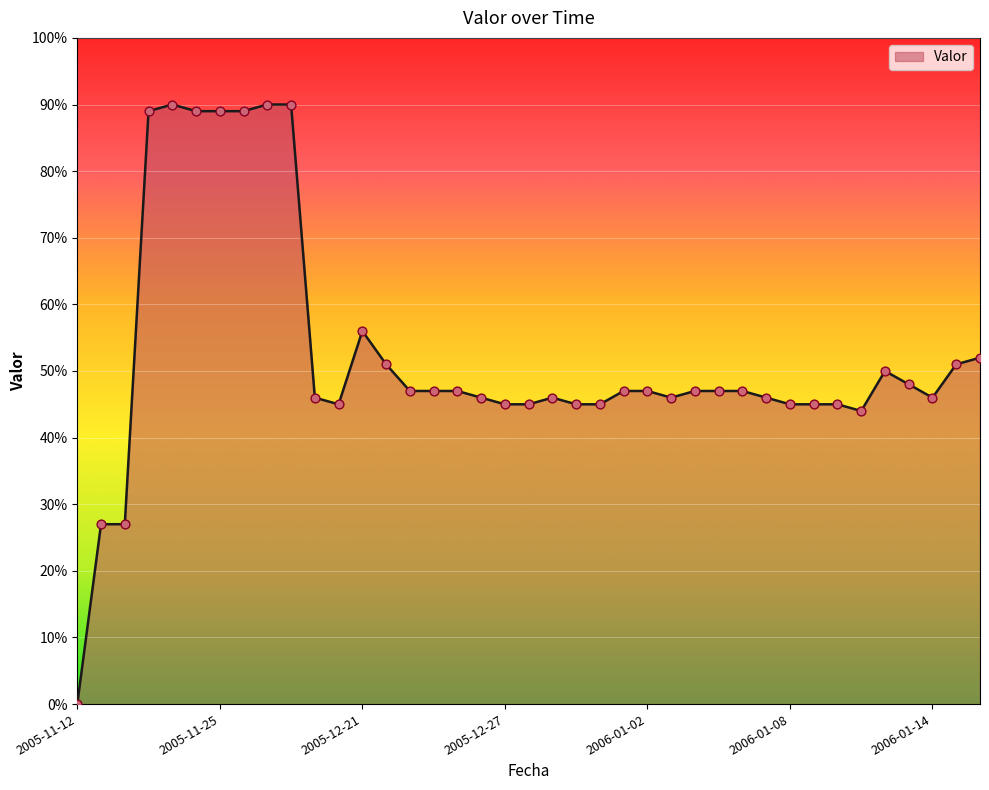

What is the difference between the maximum and minimum values?

90